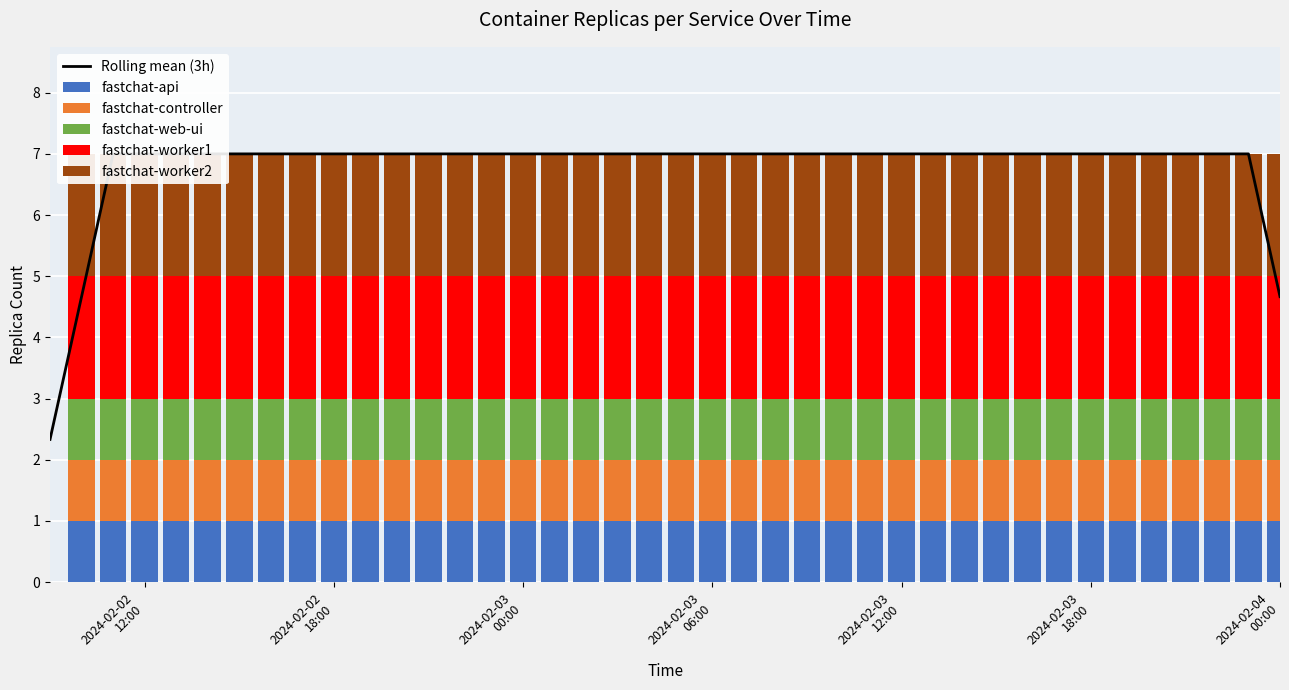

At 2024-02-04 00:00, list the series in order from largest to smallest.

Rolling mean (3h), fastchat-worker1, fastchat-worker2, fastchat-api, fastchat-controller, fastchat-web-ui